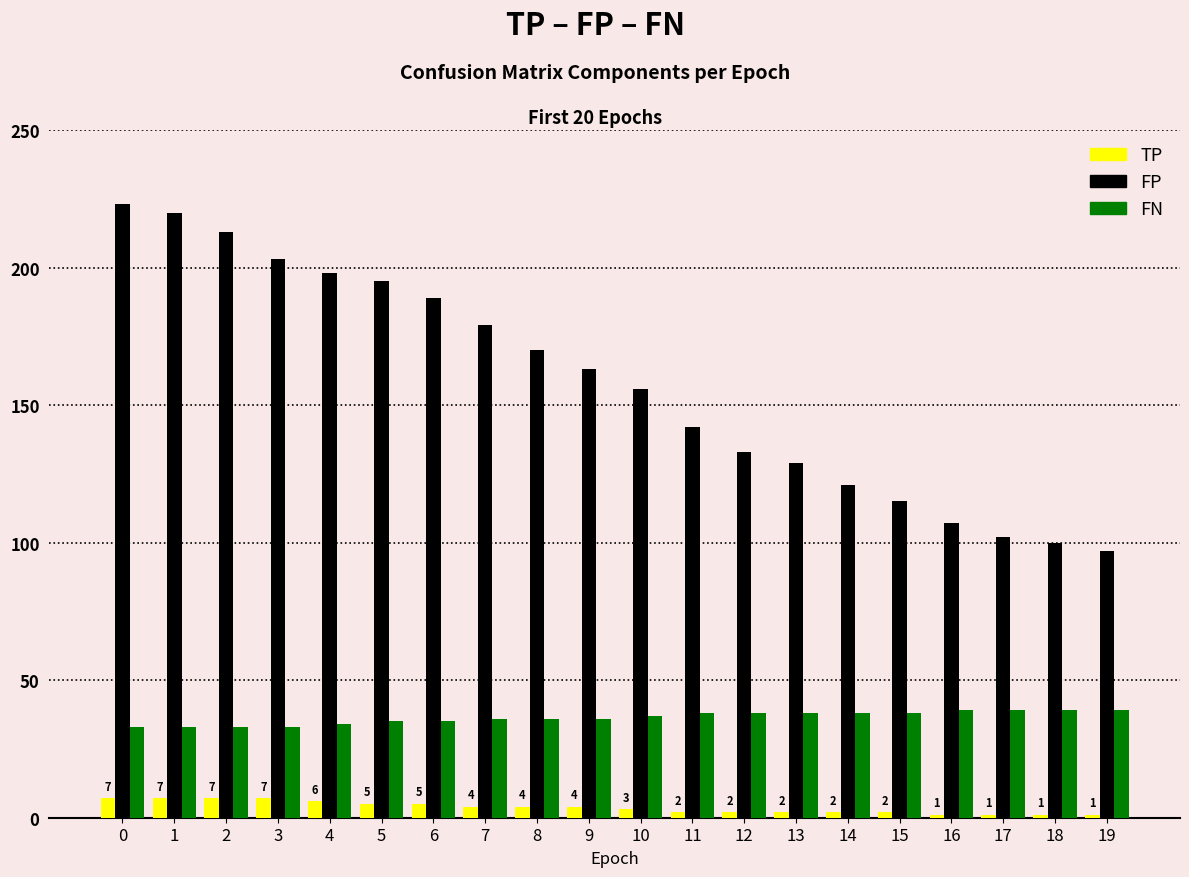

Is the value of TP at 17 greater than the value of FN at 19?

No